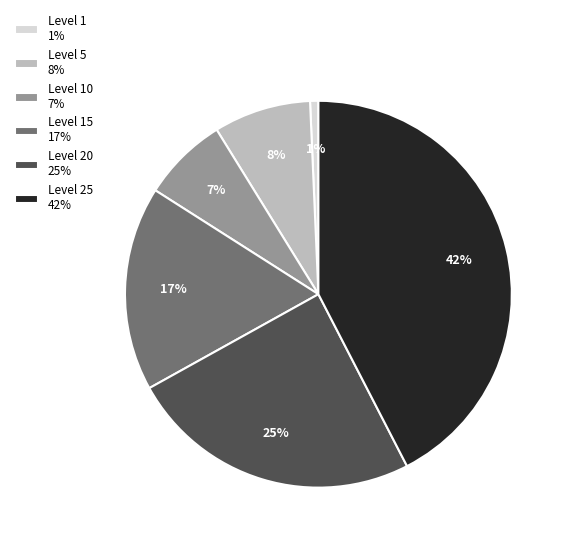

To the nearest percent, what portion does Level 15 17% represent?

17%